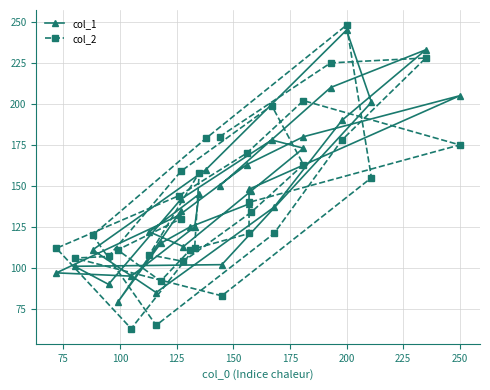

How many distinct data groups are displayed?

2